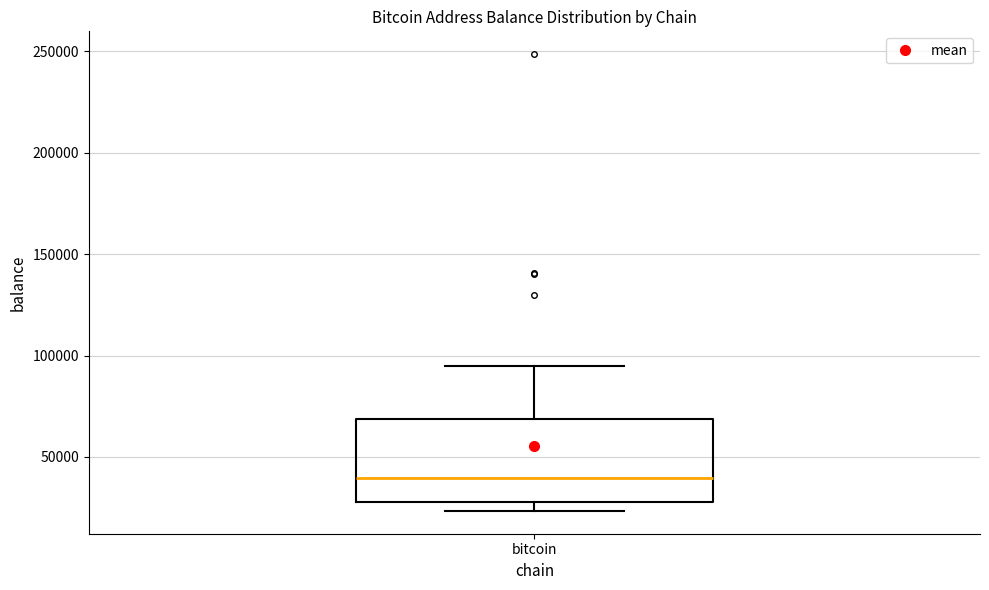

Read this box plot against the y-axis: the position of the median line, the range covered by the box, and the ends of both whiskers. The values are not printed on the chart, so give them approximately, as read against the axis.

median 40000, box 30000 to 70000, whiskers 25000 to 95000